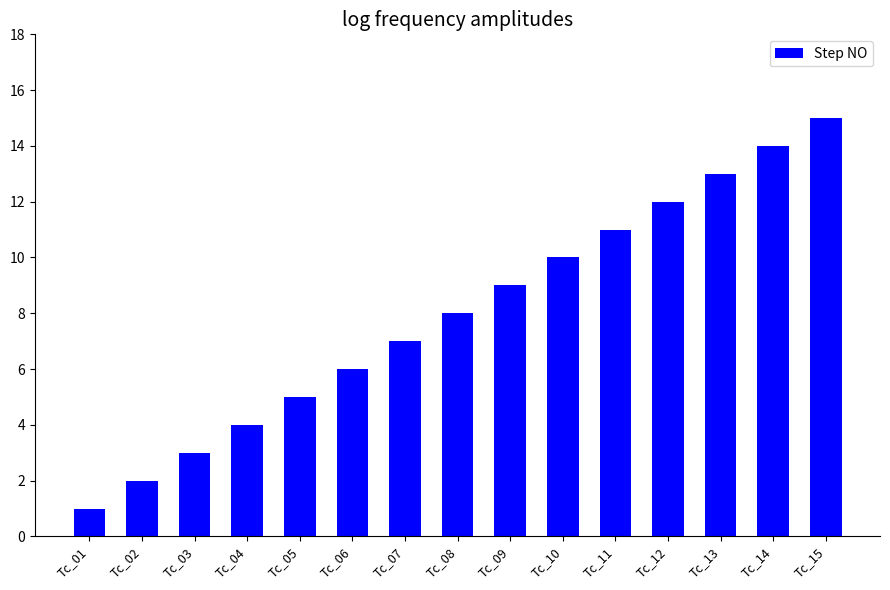

Reading left to right, transcribe all the data shown in this chart.

Tc_01=1	Tc_02=2	Tc_03=3	Tc_04=4	Tc_05=5	Tc_06=6	Tc_07=7	Tc_08=8	Tc_09=9	Tc_10=10	Tc_11=11	Tc_12=12	Tc_13=13	Tc_14=14	Tc_15=15